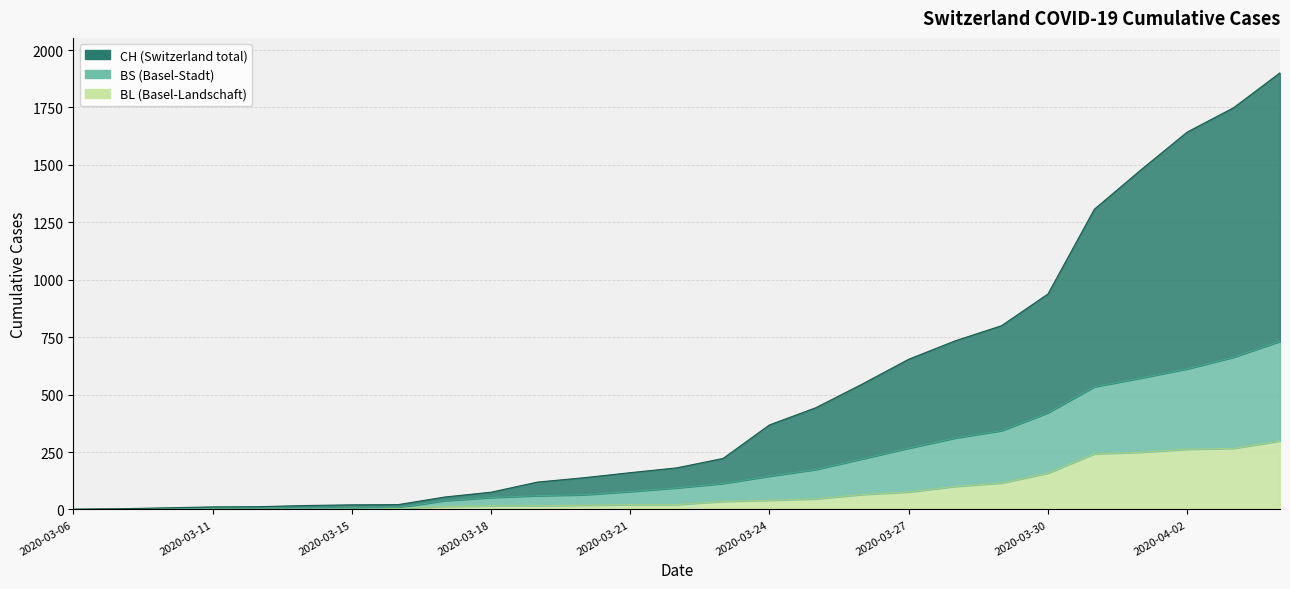

True or false: BS and CH intersect in this chart.

False